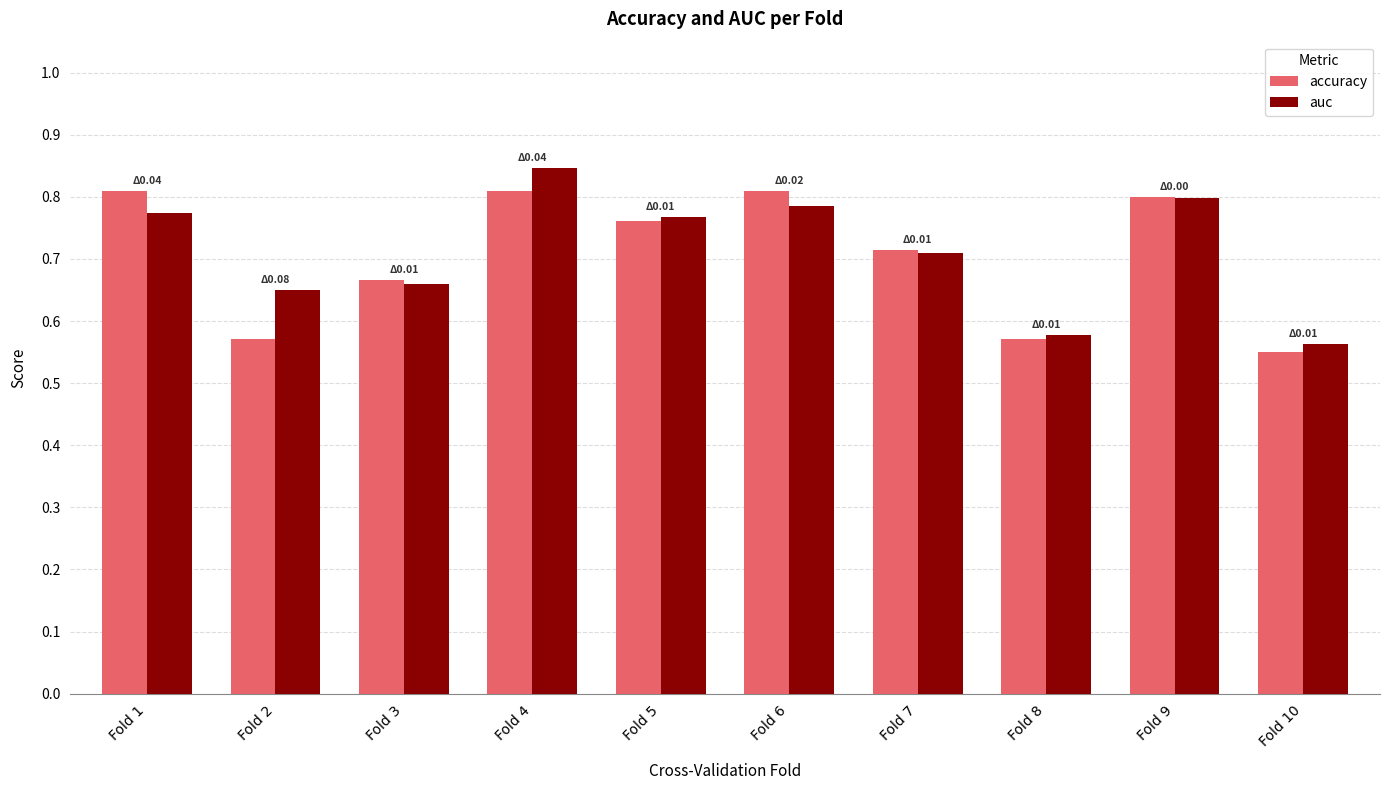

What is the sum of the accuracy values at Fold 9 and Fold 2?

1.4